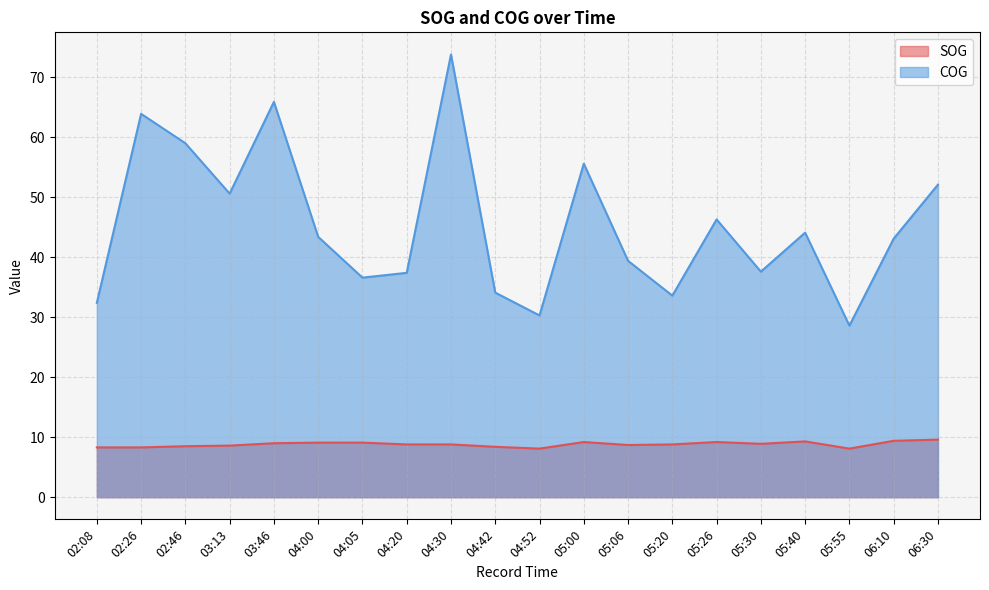

Reading right to left, transcribe all the data shown in this chart.

SOG: 9.6	9.4	8.1	9.3	8.9	9.2	8.8	8.7	9.2	8.1	8.4	8.8	8.8	9.1	9.1	9.0	8.6	8.5	8.3	8.3
COG: 52.1	43.1	28.6	44.1	37.6	46.3	33.6	39.4	55.6	30.3	34.1	73.8	37.4	36.6	43.4	65.9	50.6	59.0	63.9	32.4